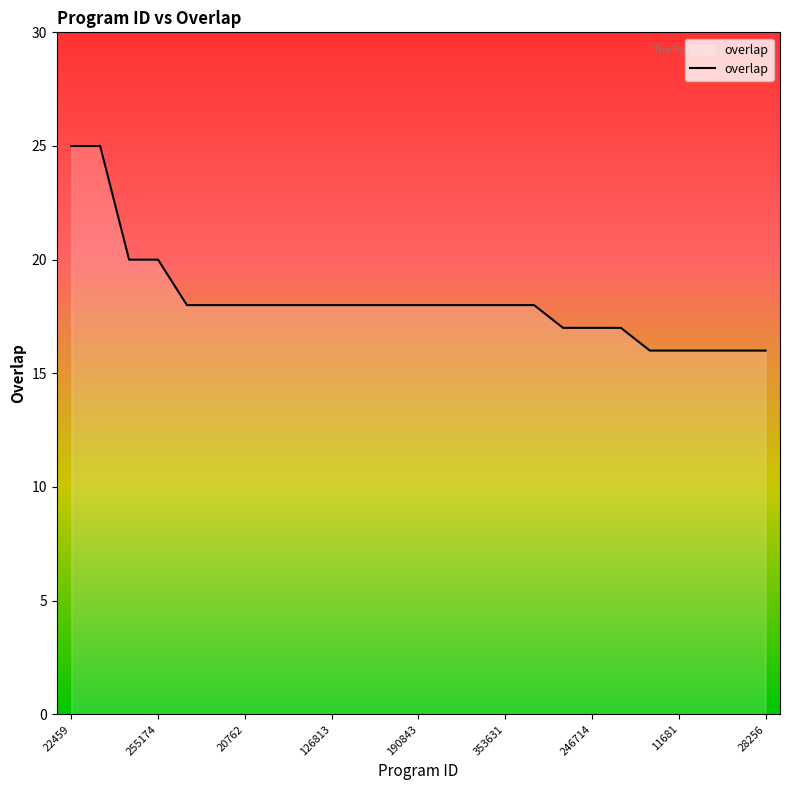

What is the greatest value displayed?

25